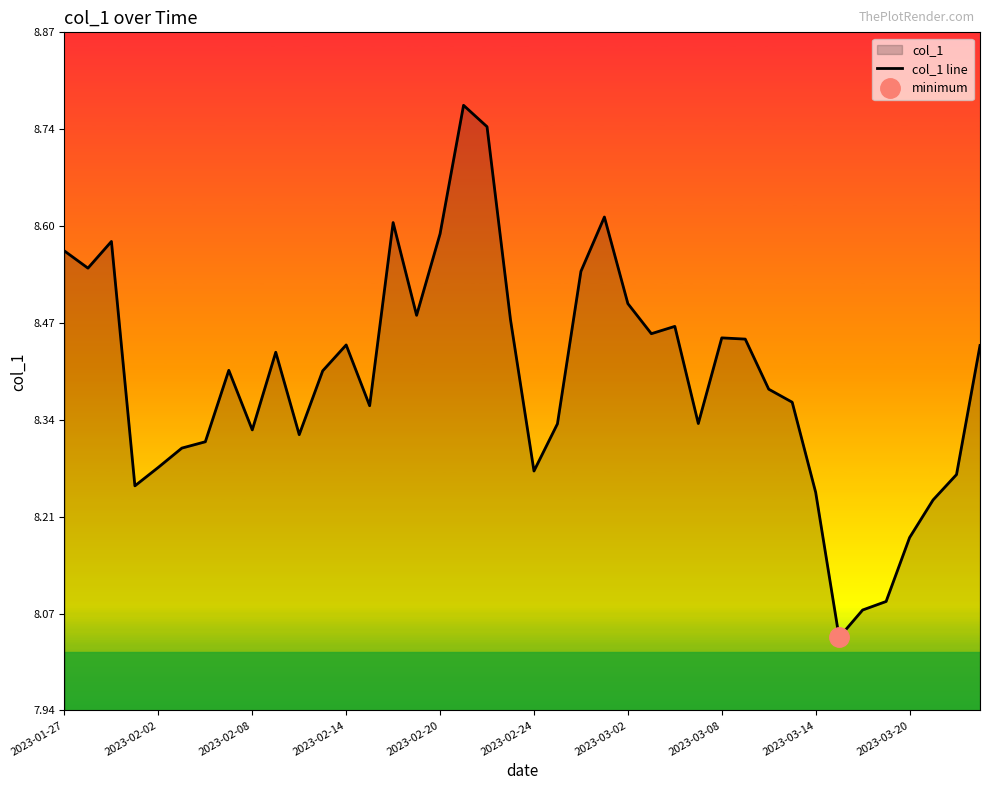

Which category has the highest value across all series?

17